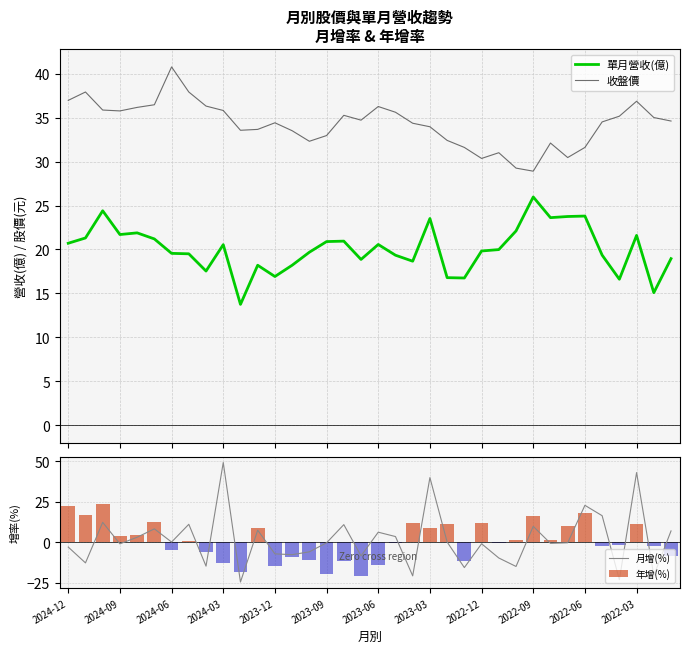

How many negative values does the 年增(%) series have?

18